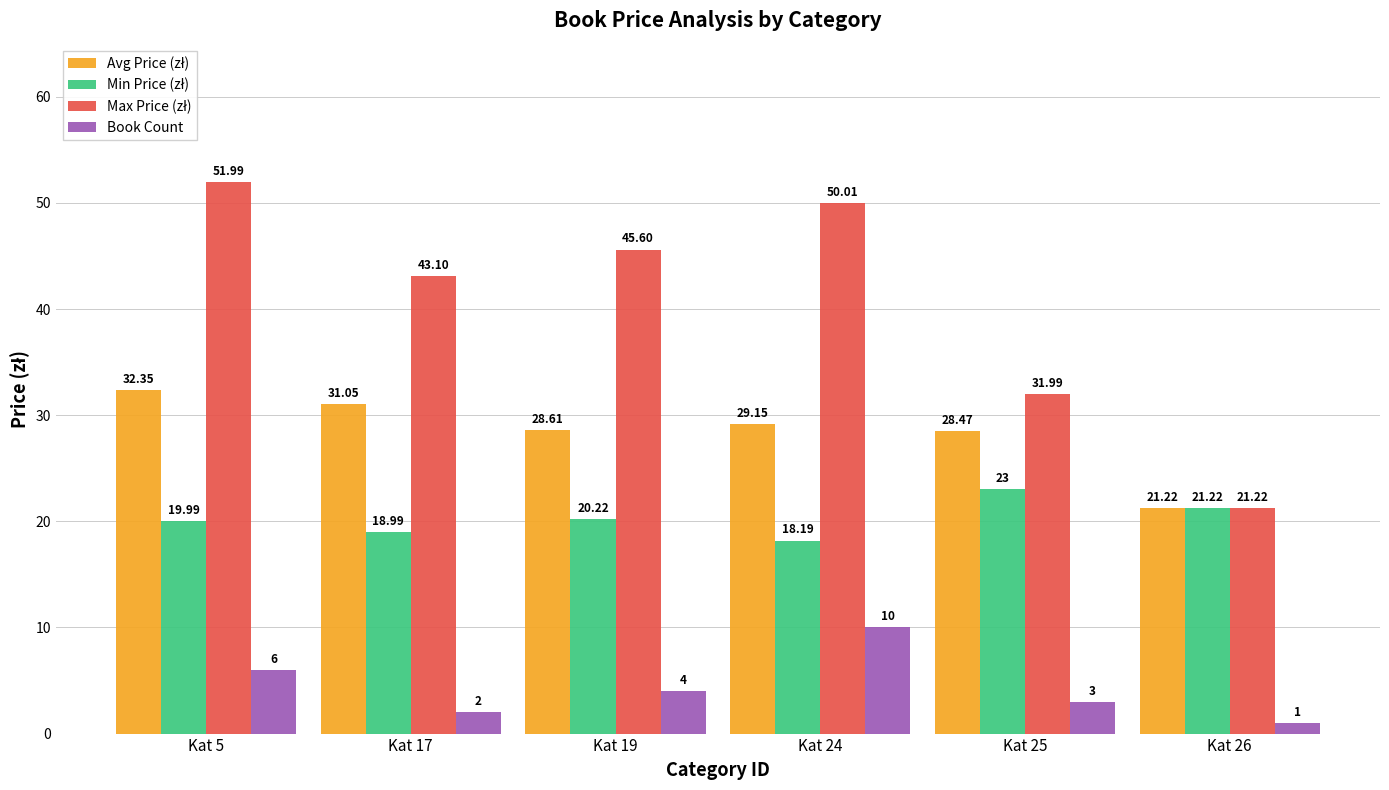

Is it true that Book Count equals 5.4 at Kat 25?

False